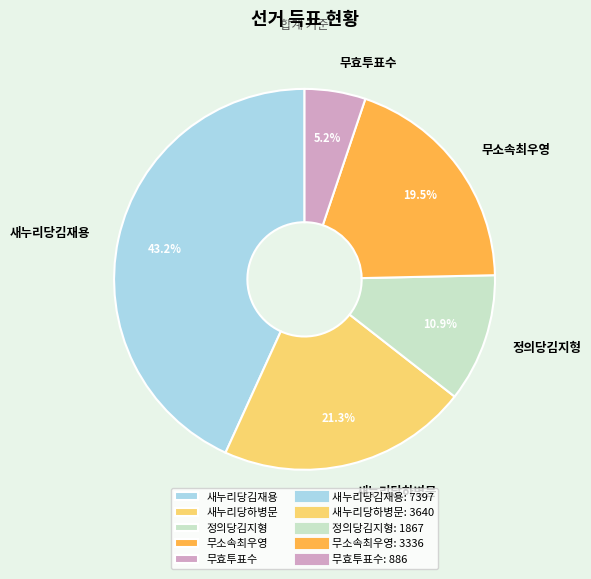

To the nearest percent, what is the average slice percentage?

20%